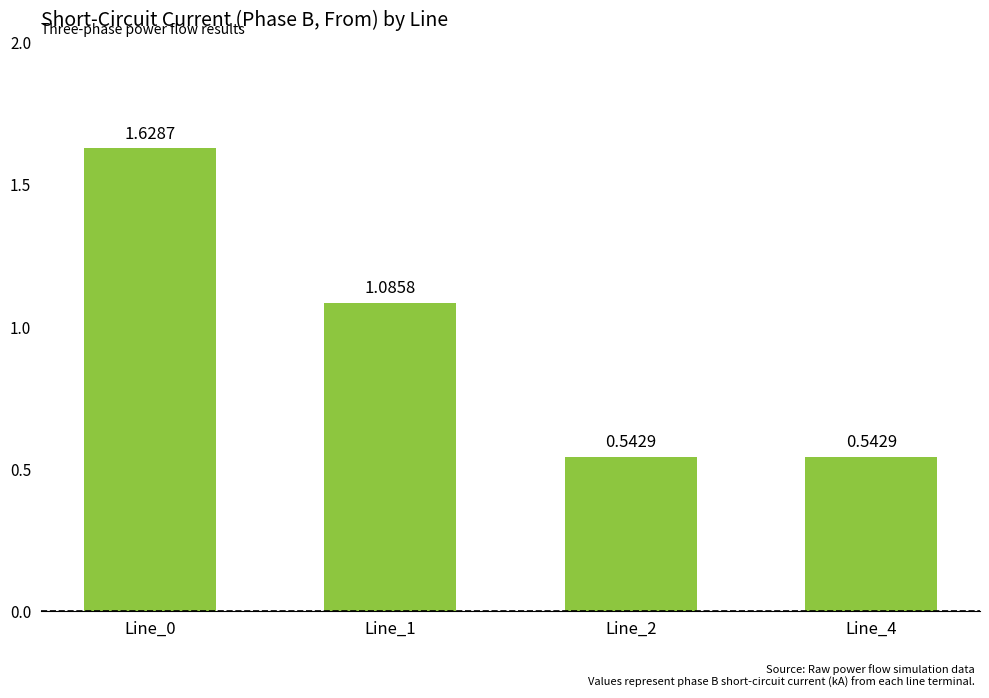

What is the change in value from Line_1 to Line_4?

-0.5